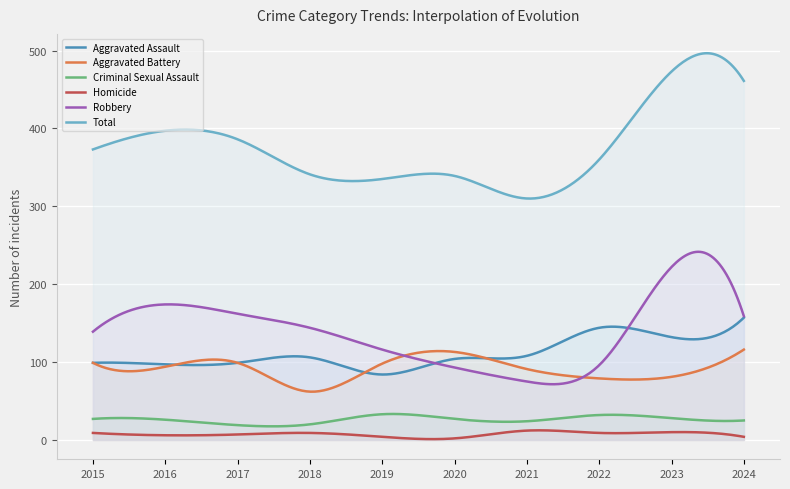

Which series has the largest total across all categories?

Total